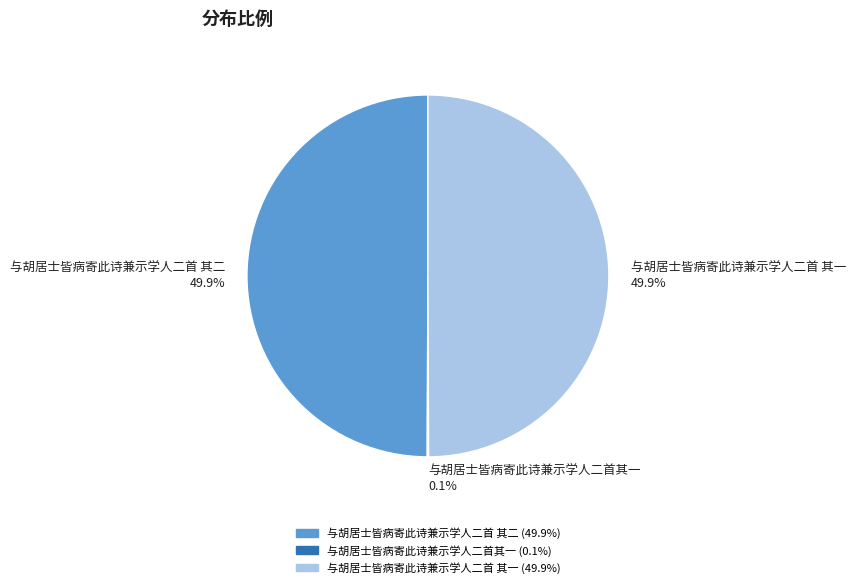

Combined, do 与胡居士皆病寄此诗兼示学人二首 其一 and 与胡居士皆病寄此诗兼示学人二首 其二 account for over 50%?

Yes